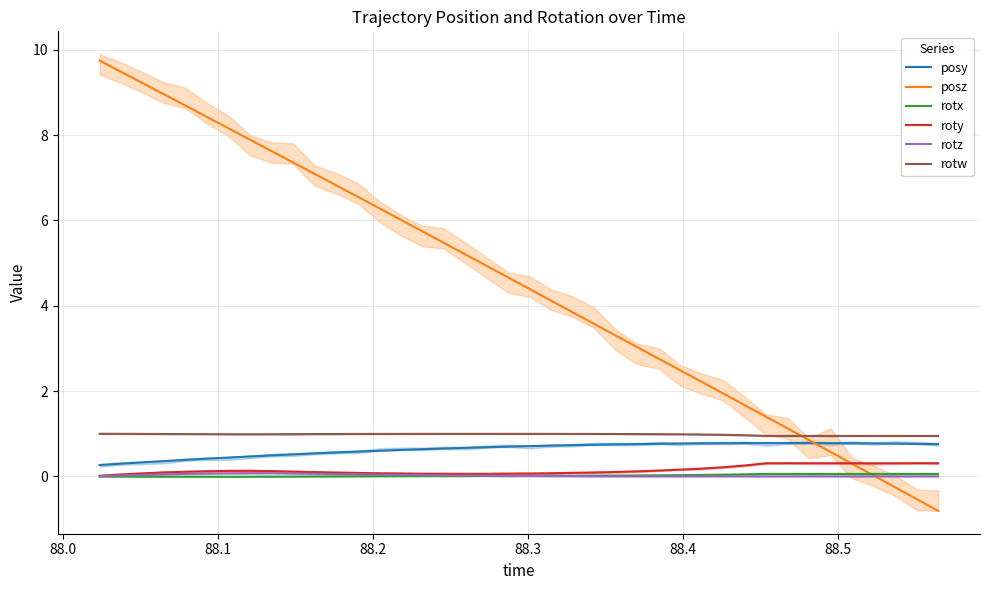

What is the sum of all roty values?

6.0